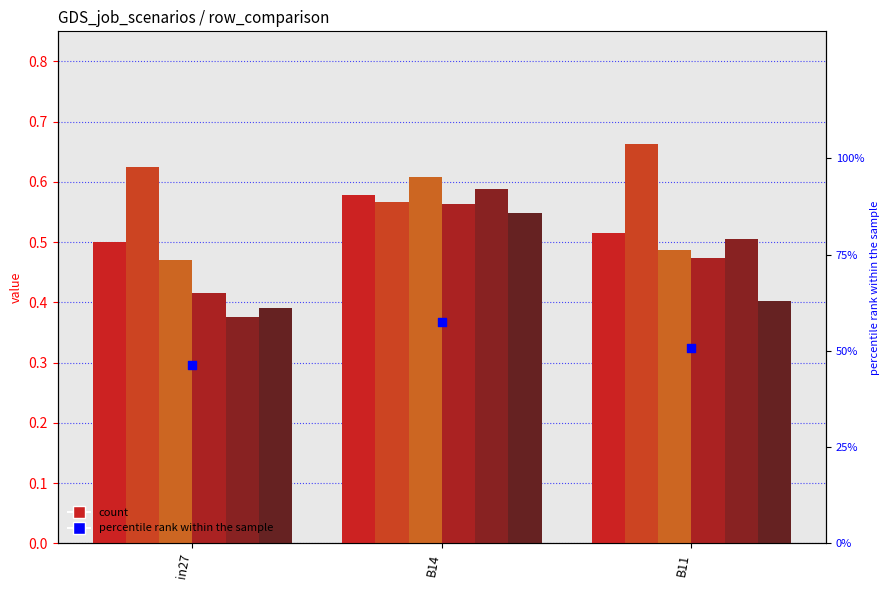

At how many categories does at least one series exceed 0?

3